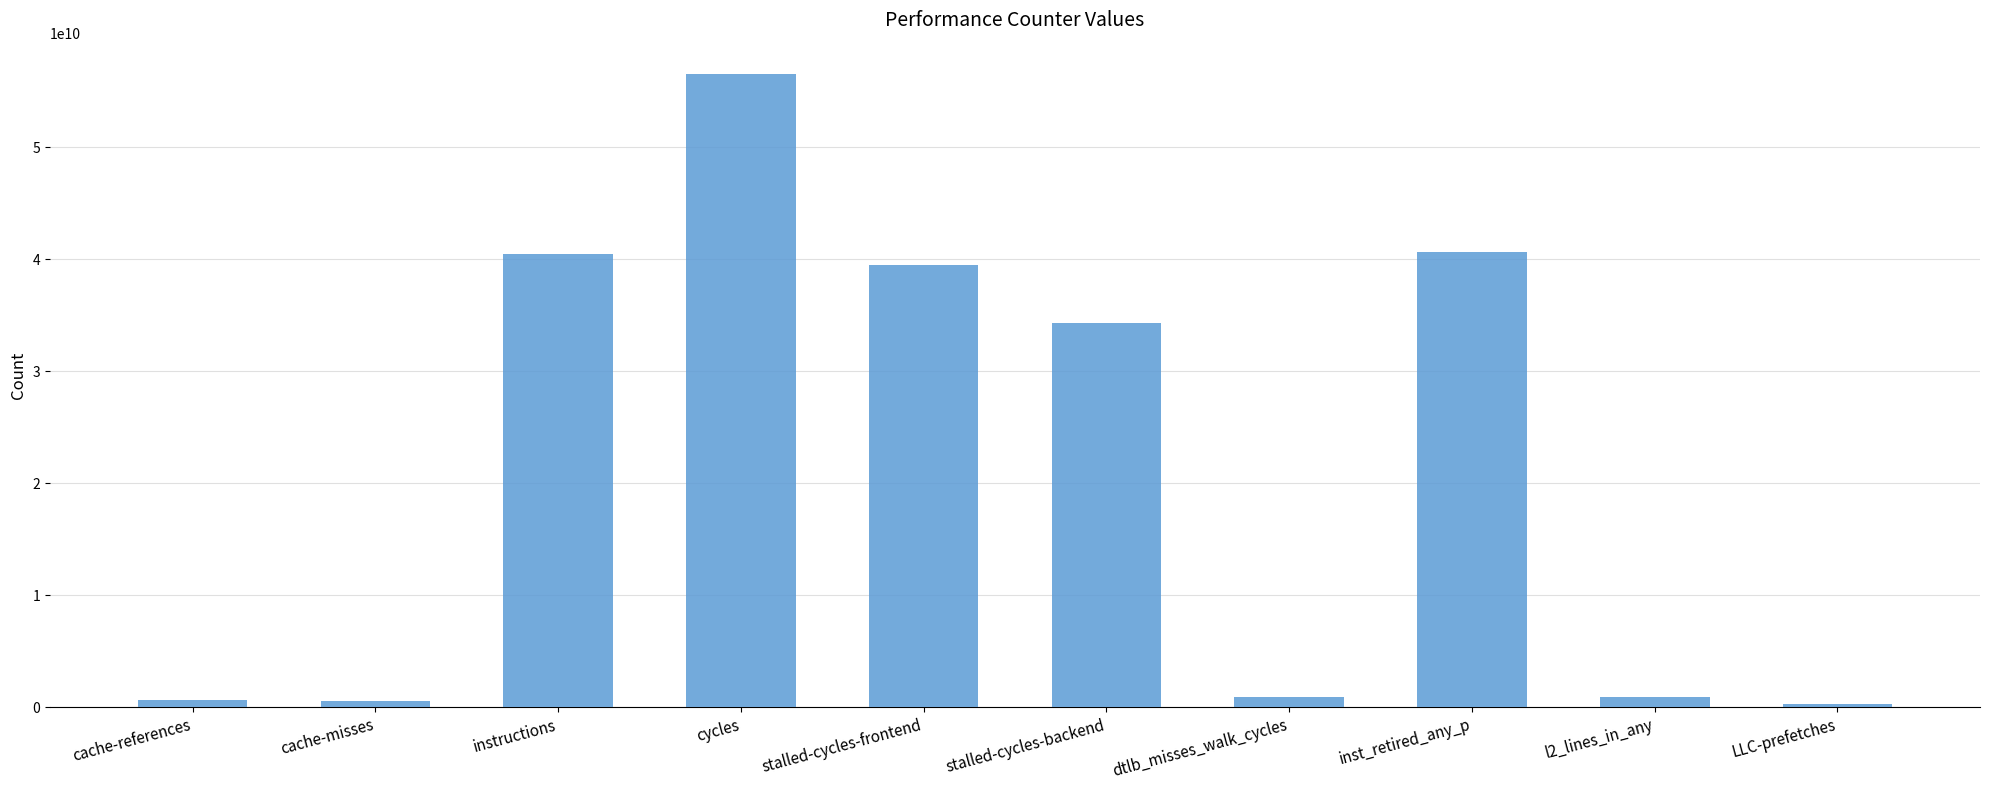

At which label is the value closest to 28407509293?

stalled-cycles-backend